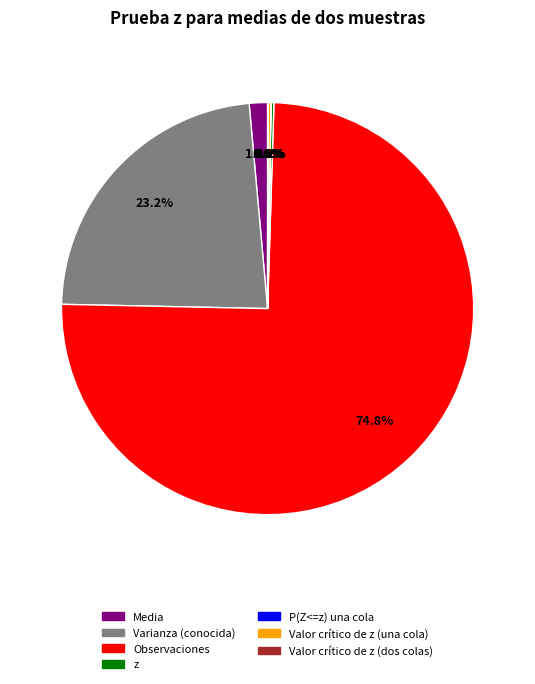

Which slice is the largest?

Observaciones